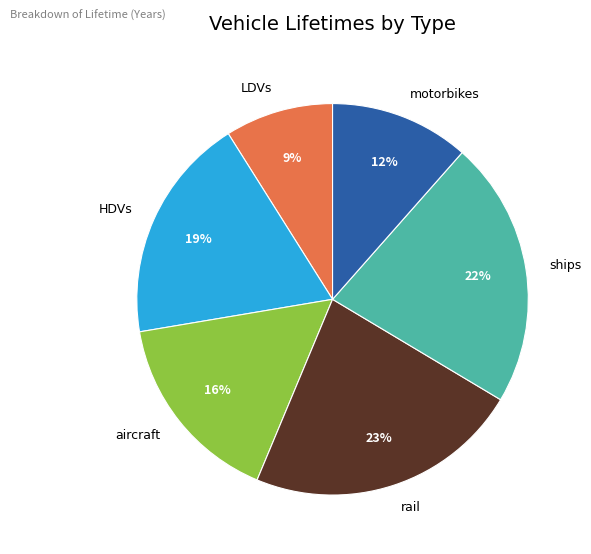

Do aircraft and rail together represent more than half of the pie?

No